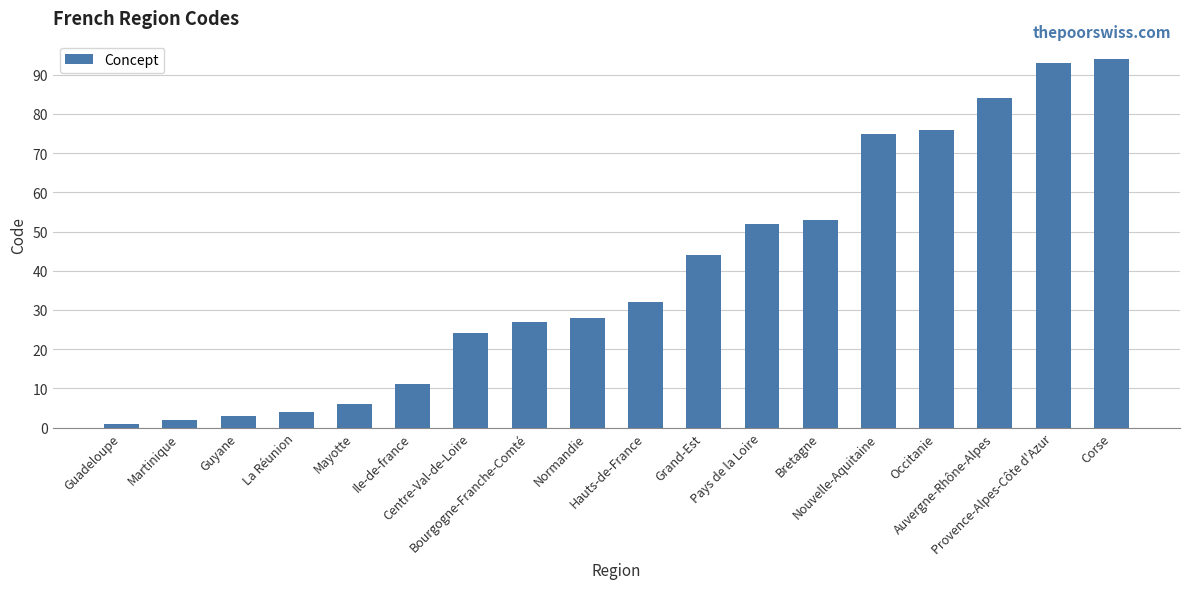

Are the bars grouped side by side (vs. stacked)?

No